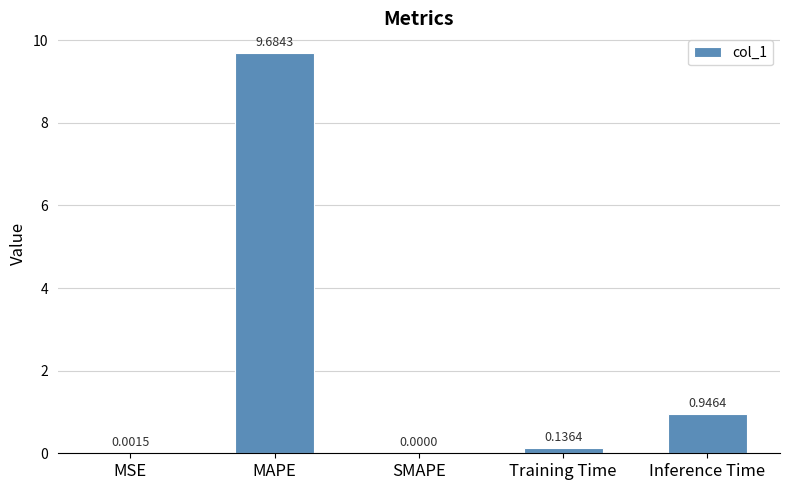

What is the sum of the values at MAPE and MSE?

9.7